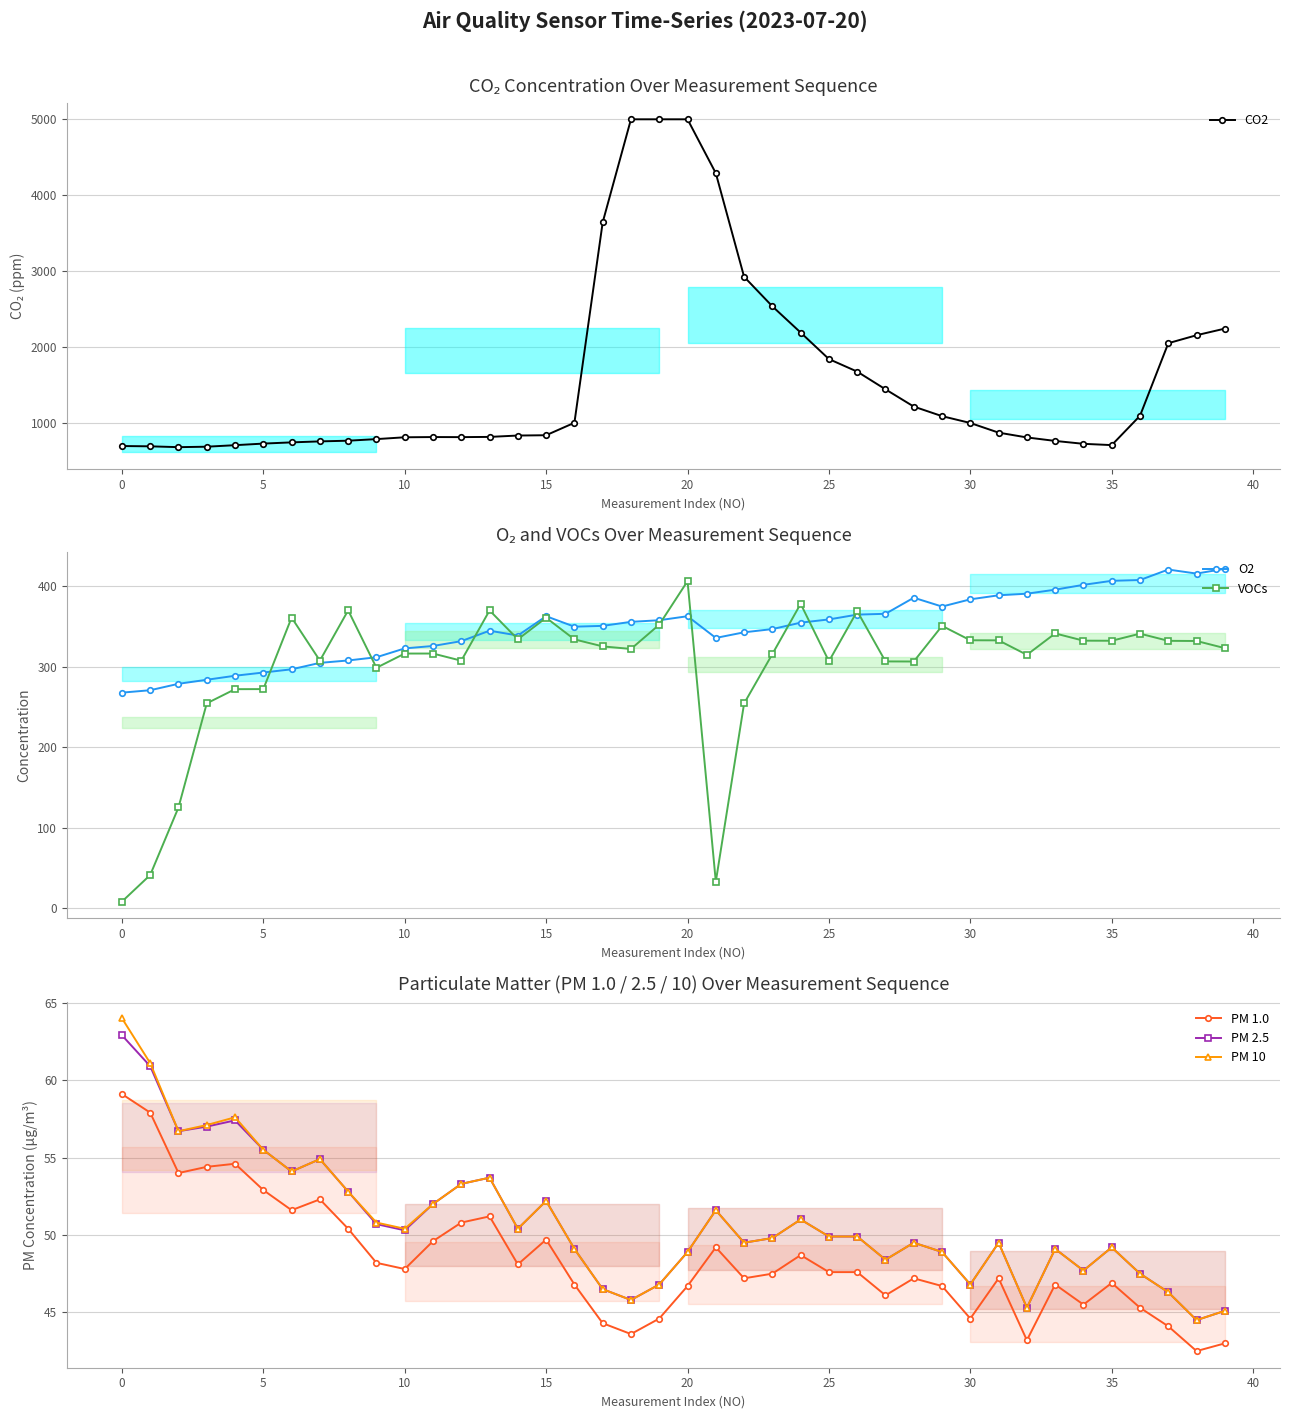

What is the smallest value displayed?

8.2